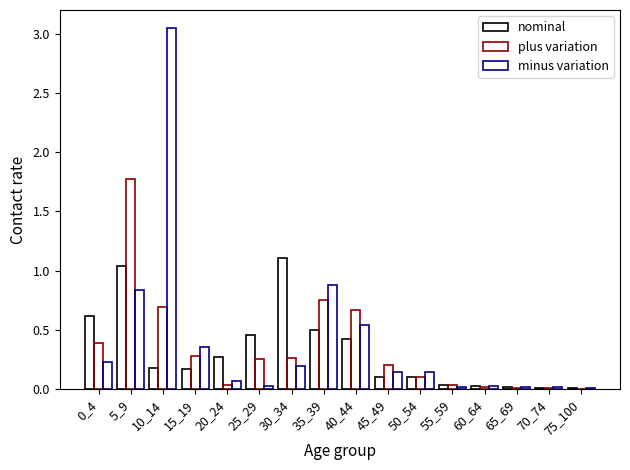

How many distinct data groups are displayed?

3